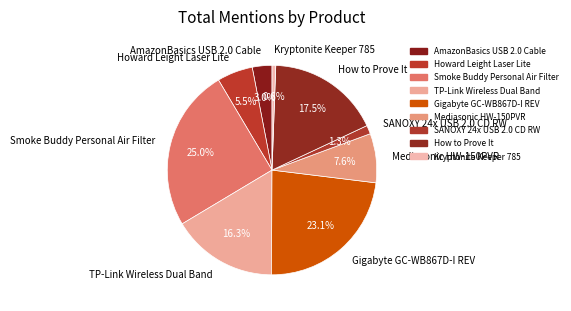

To the nearest percent, what percentage of the pie is Gigabyte GC-WB867D-I REV?

23%